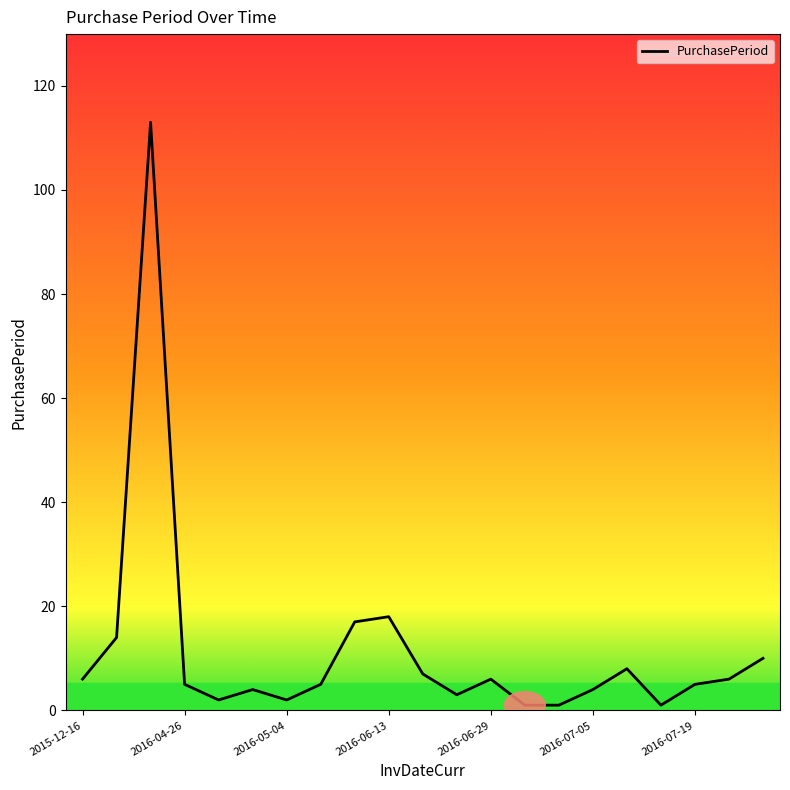

What is the difference between the maximum and minimum values?

112